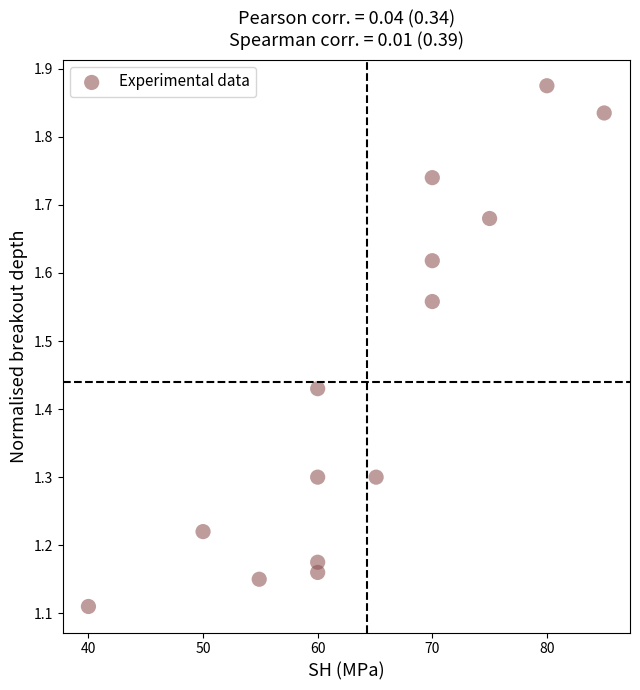

What is the range of Y values (max minus min)?

0.8